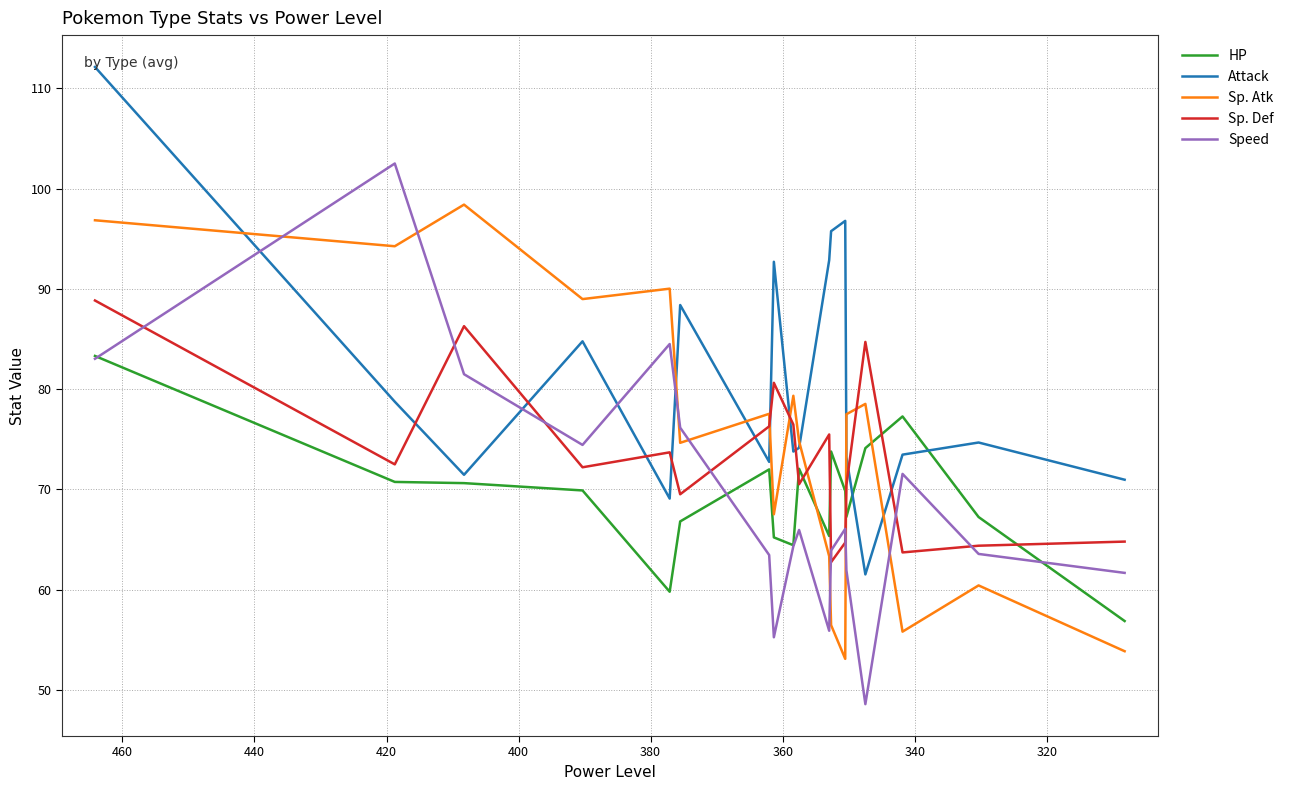

In Sp. Def, how many points are higher than both neighbors (excluding endpoints)?

5